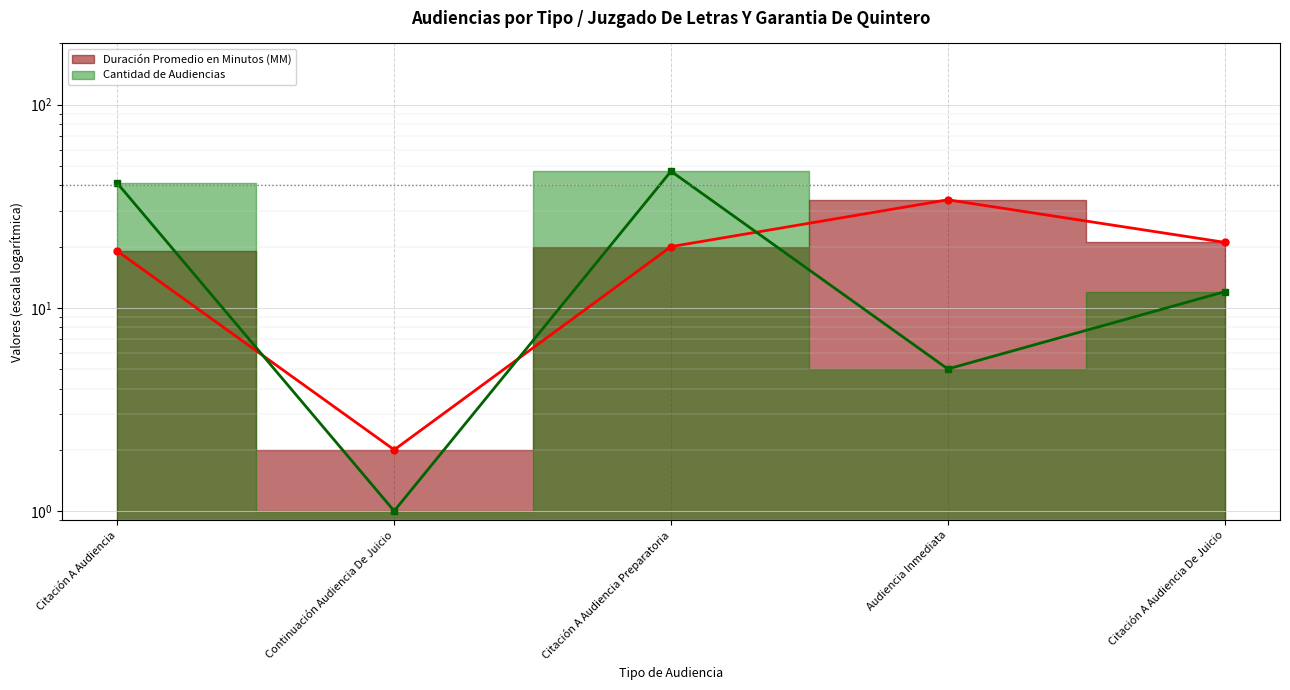

What is the spread (max minus min) of values at Citación A Audiencia Preparatoria?

27